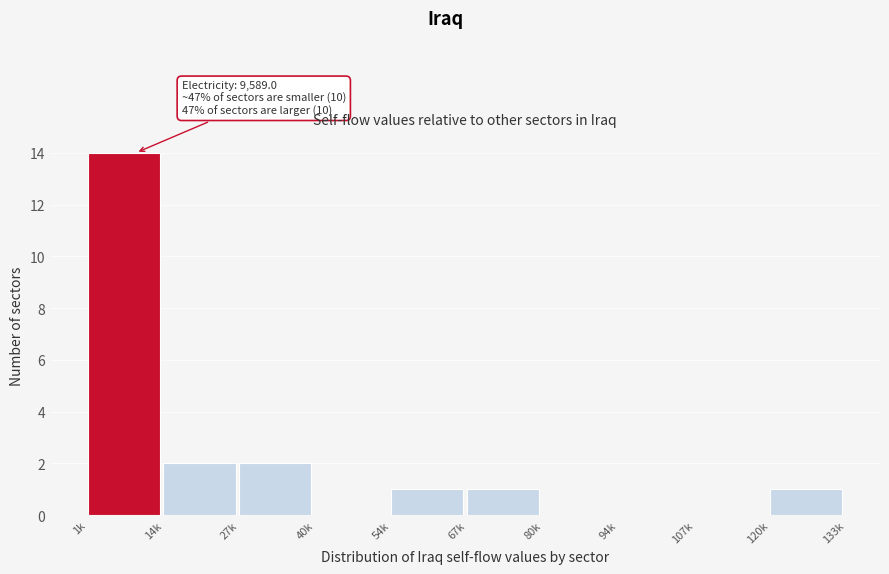

Reading left to right, what are all the values shown in this chart?

1k=14	14k=2	27k=2	40k=0	54k=1	67k=1	80k=0	94k=0	107k=0	120k=1